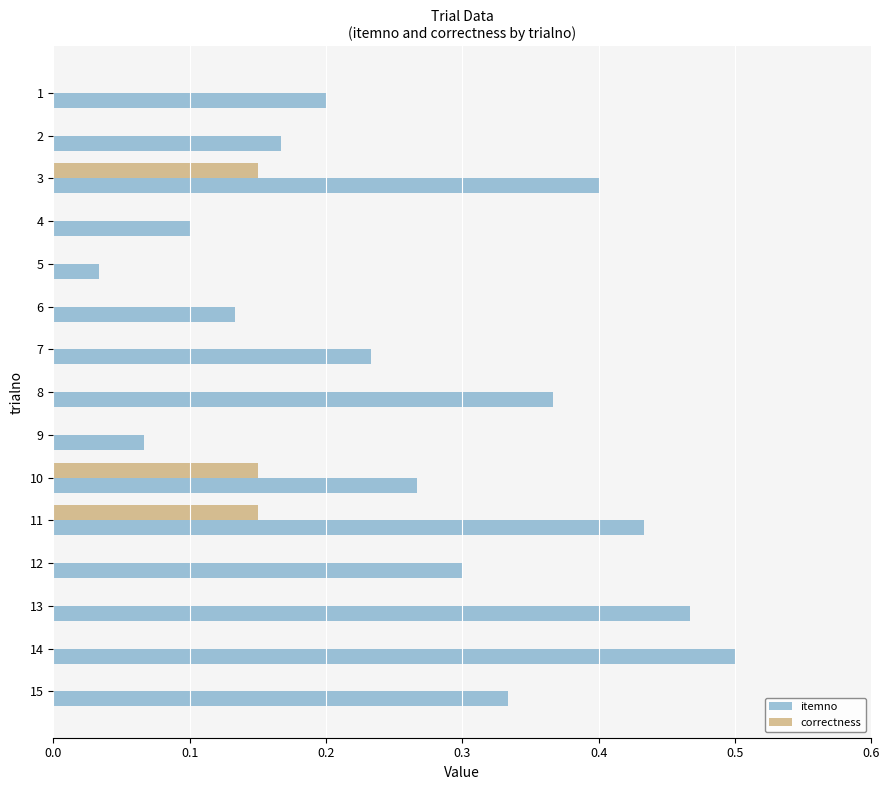

The correctness series shows 0.2 at 9. True or false?

False